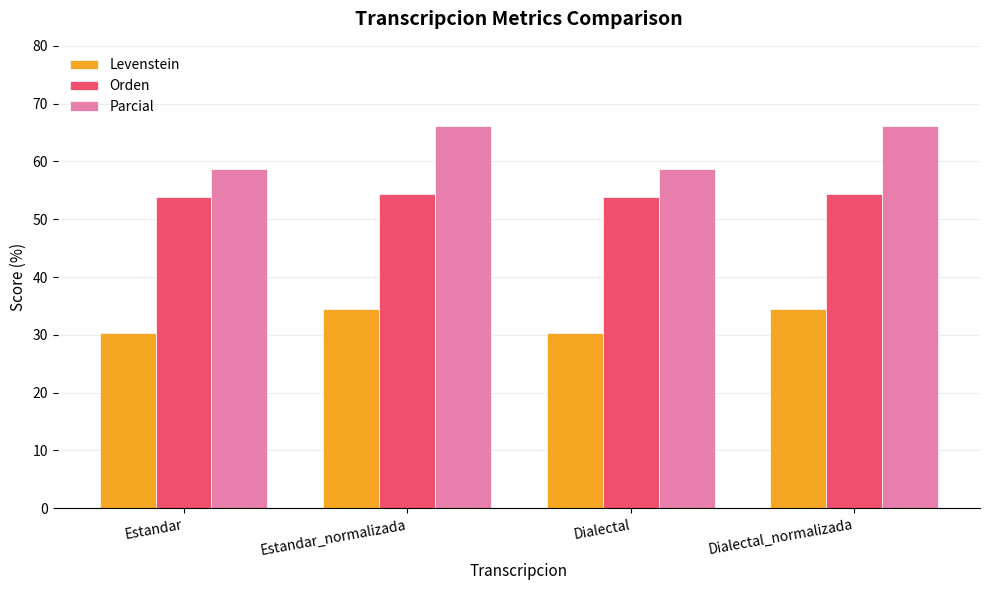

What is the label of the 1st bar from the left?

Estandar